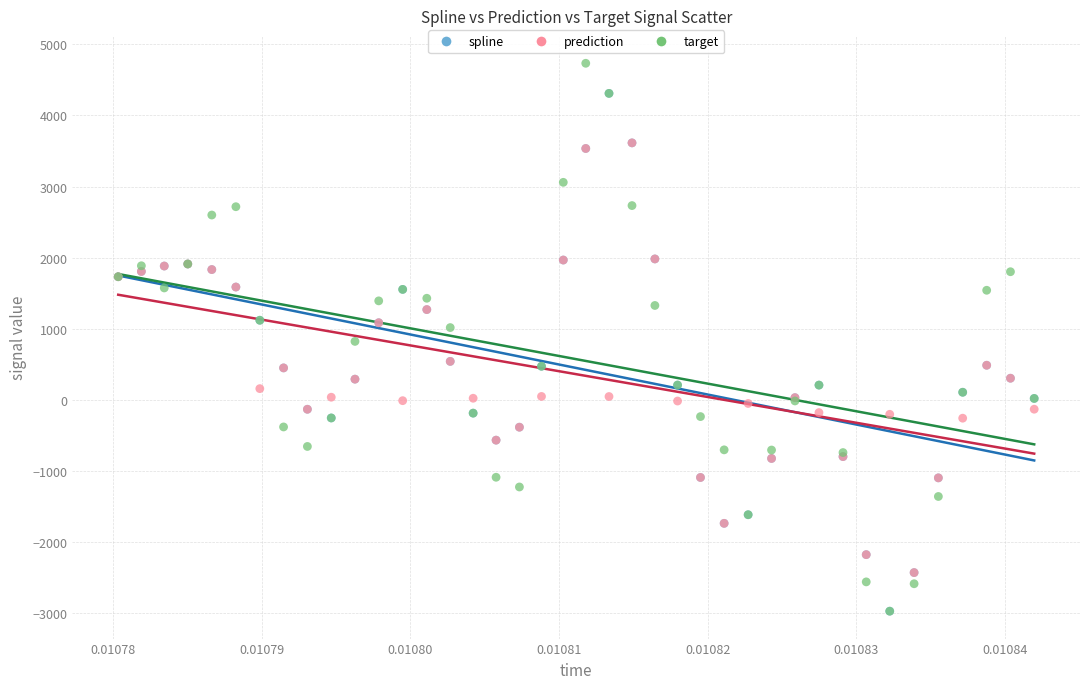

What are all the series names shown in the legend?

spline, prediction, target